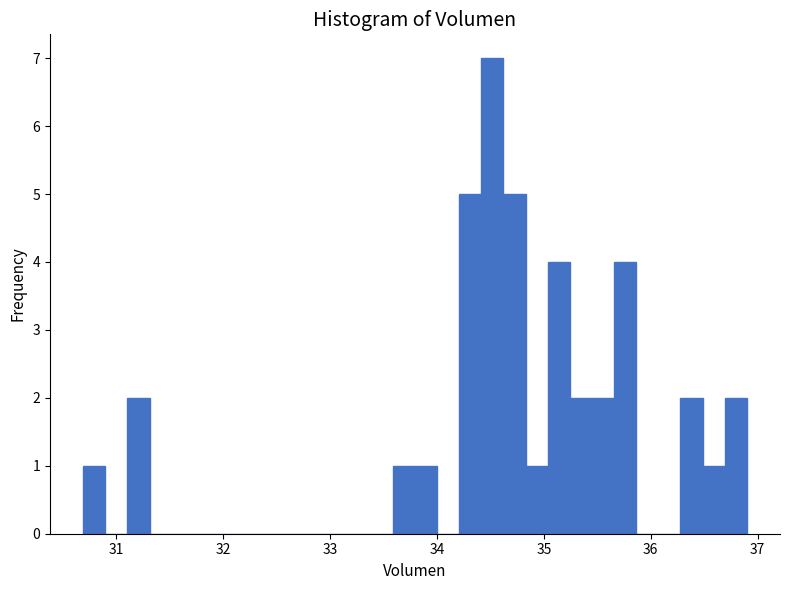

Read against the x-axis, roughly where is the centre of the tallest bar?

34.5